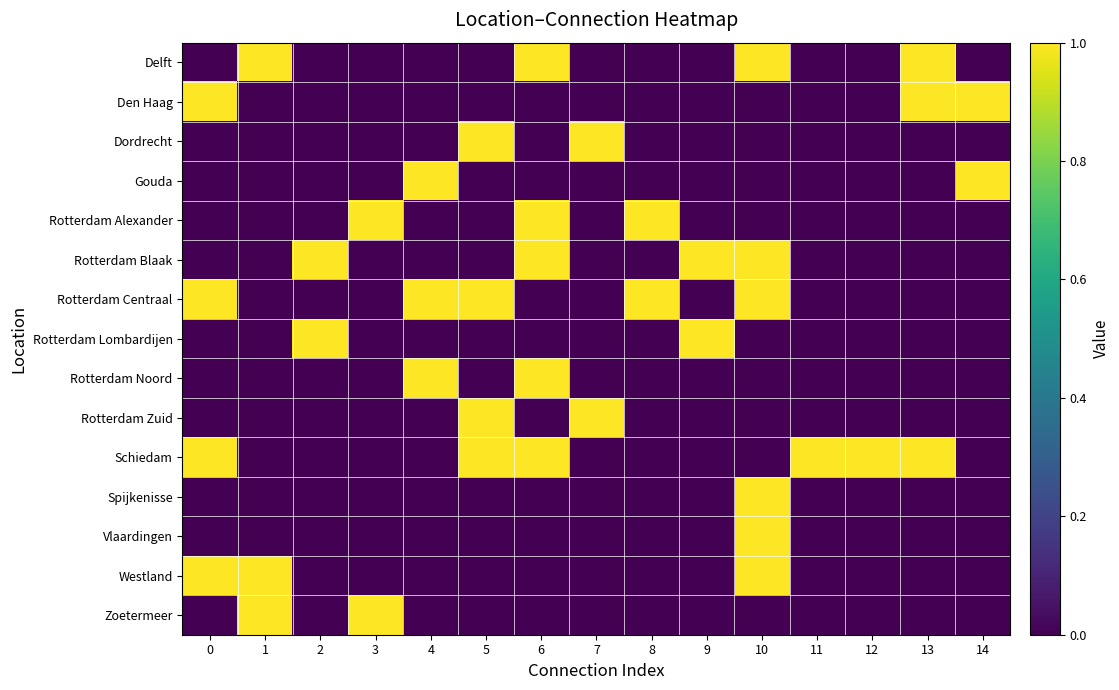

Count the number of data series in this chart.

15